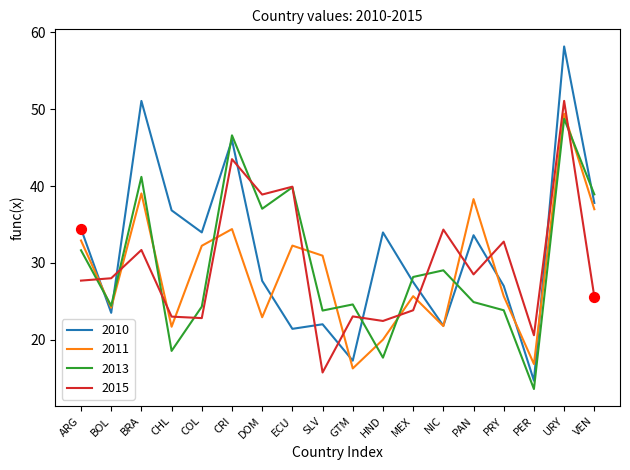

At which category is the sum across all series the highest?

URY